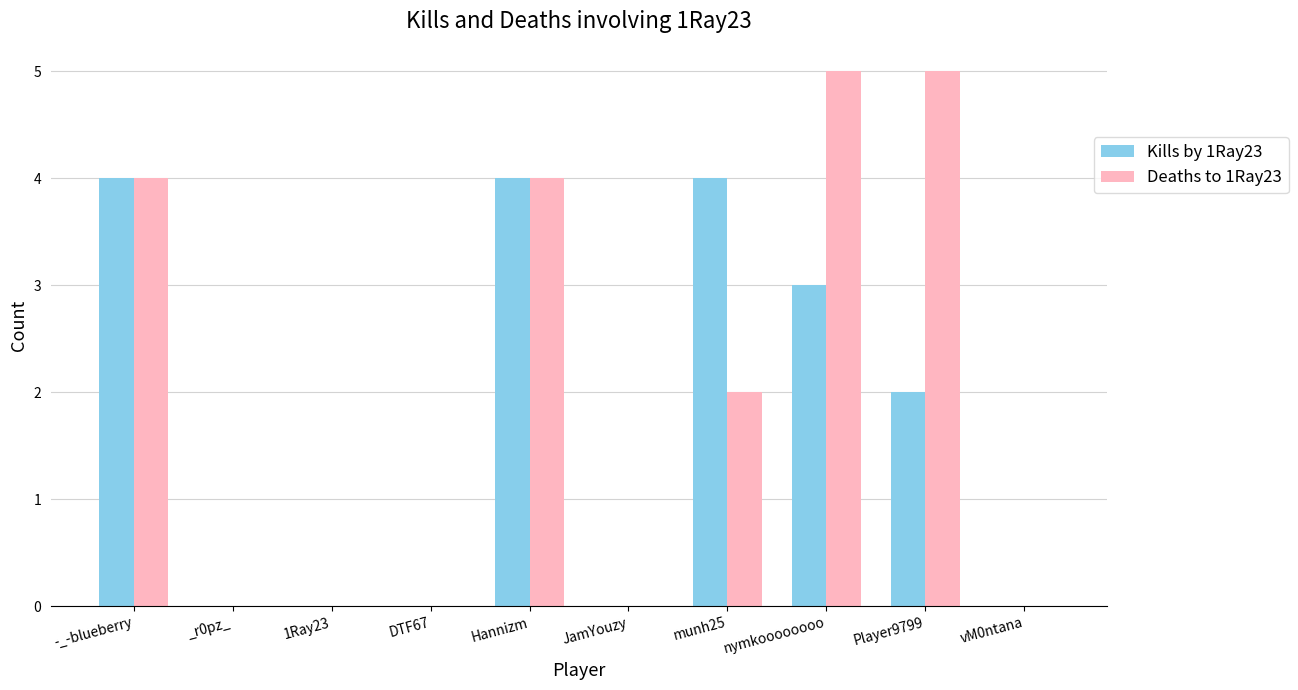

Is it true that Kills by 1Ray23 equals 3 at Player9799?

False